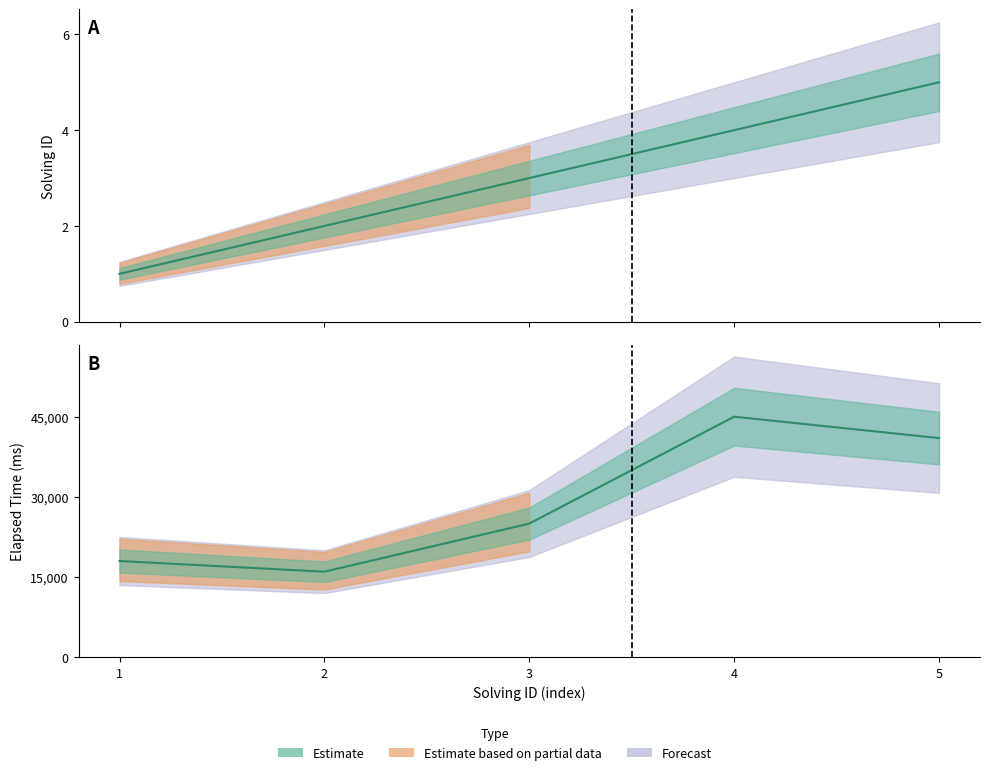

Which category has the lowest value in the solving_id series?

1